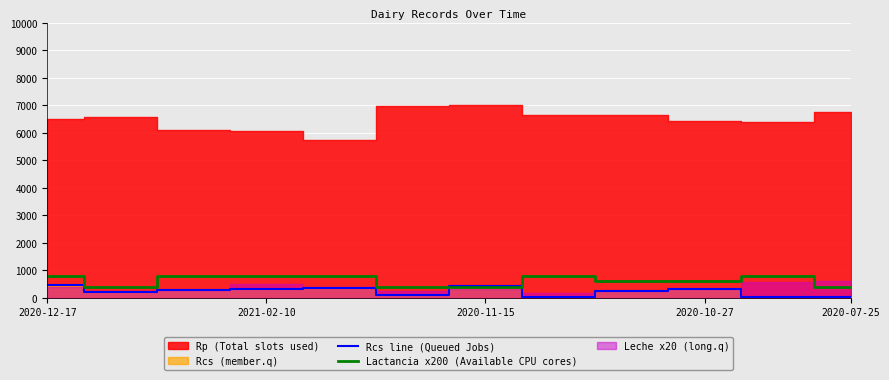

How many lines are shown in the chart?

2